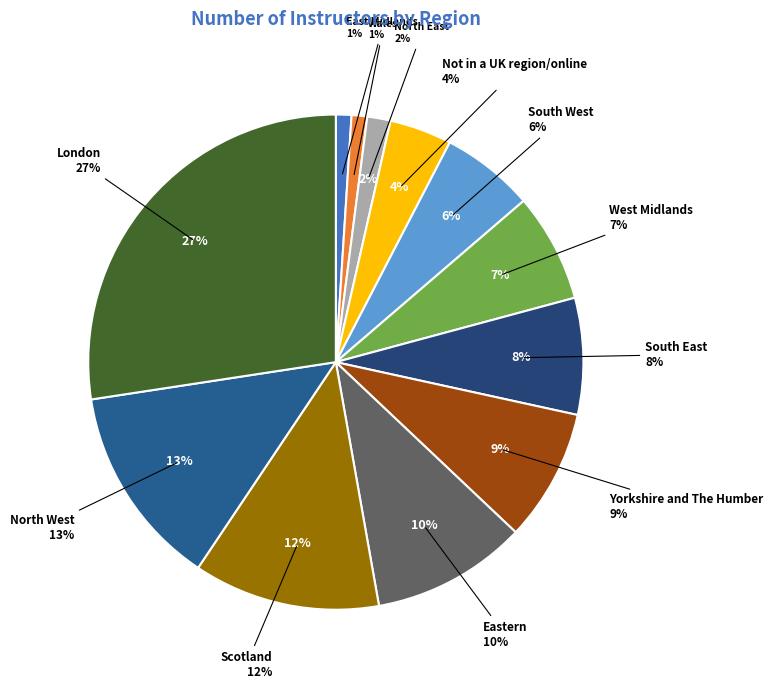

Between North West and West Midlands, which is larger?

North West